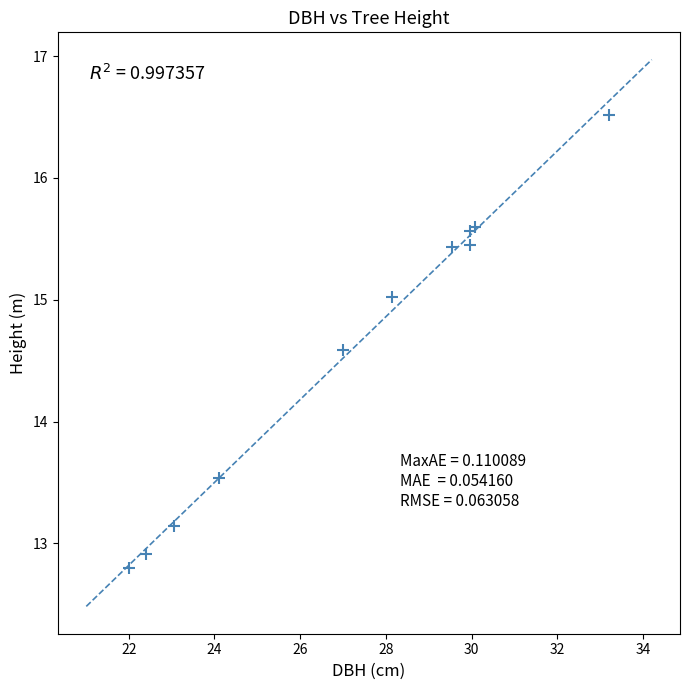

What Y value in the scatter plot is closest to 14?

13.5